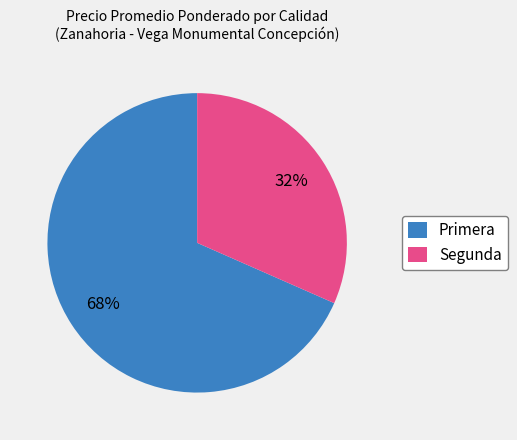

To the nearest percent, what is the combined percentage of Primera and Segunda?

100%